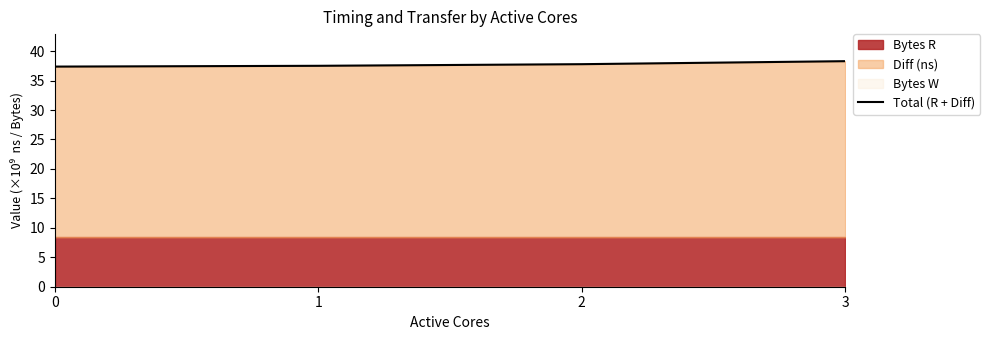

List the labels in order of value, largest first.

3, 2, 1, 0